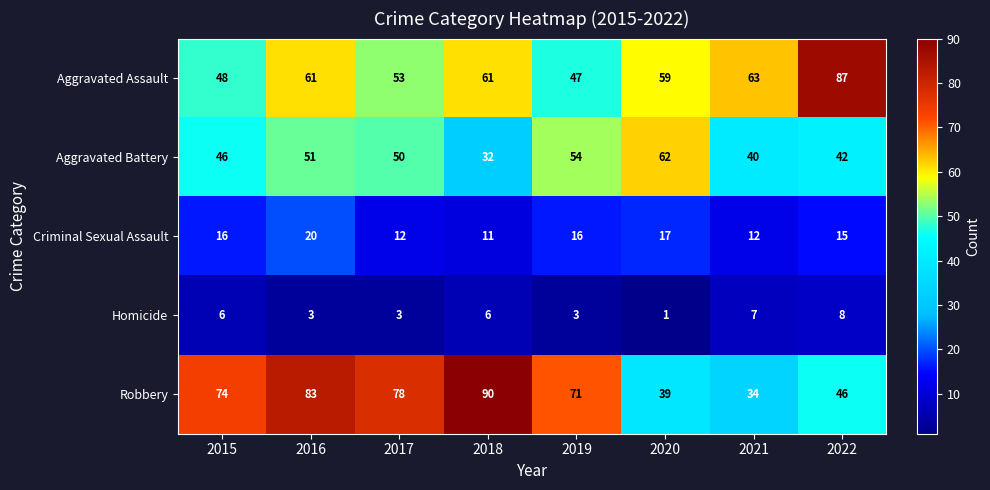

What is the greatest value displayed?

90